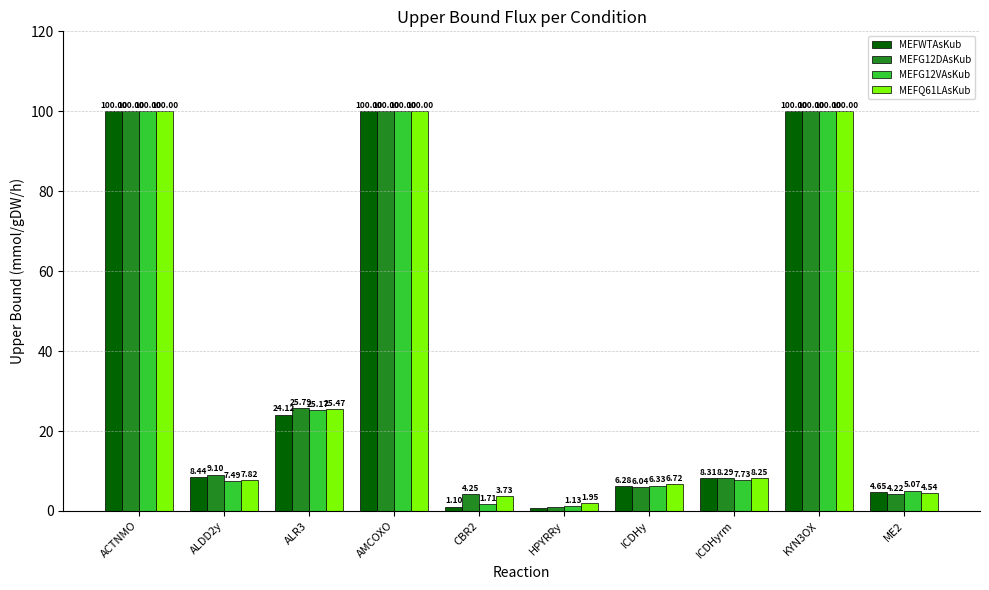

Which category has the lowest value across all series?

HPYRRy